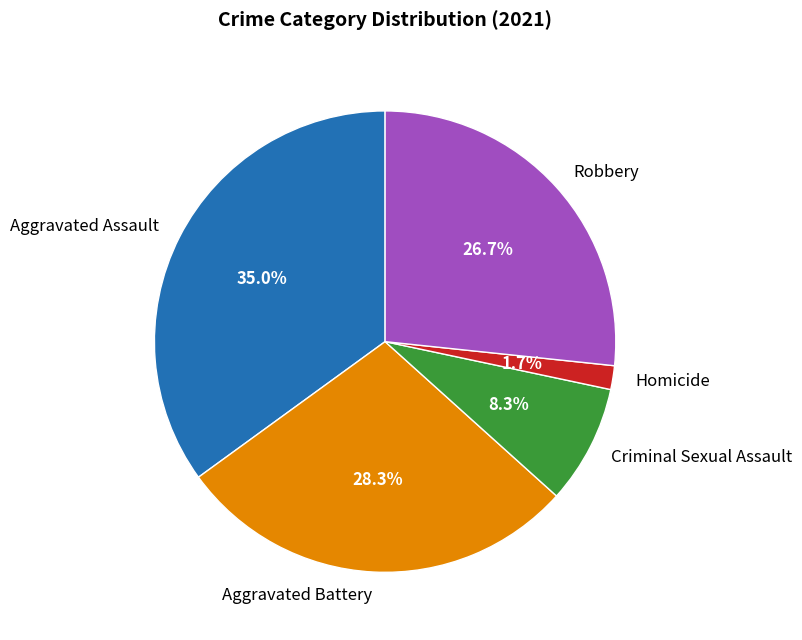

Approximately how many times larger is the value at Criminal Sexual Assault compared to Aggravated Assault?

0.2